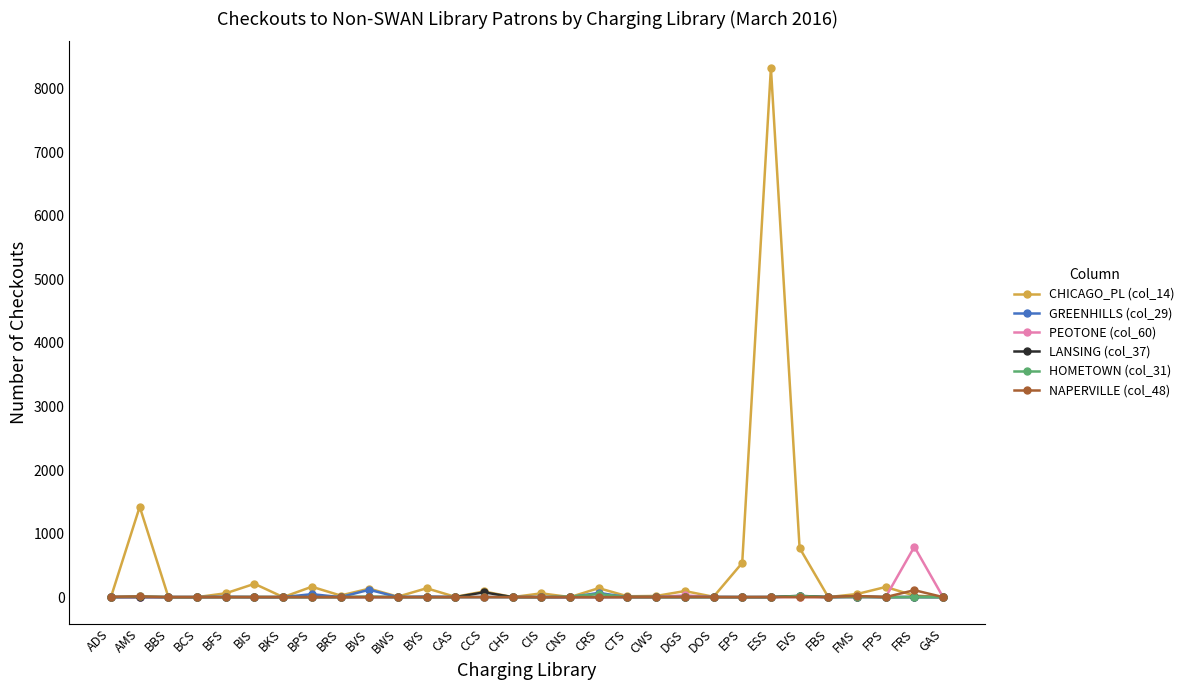

At which category is the sum across all series the highest?

ESS